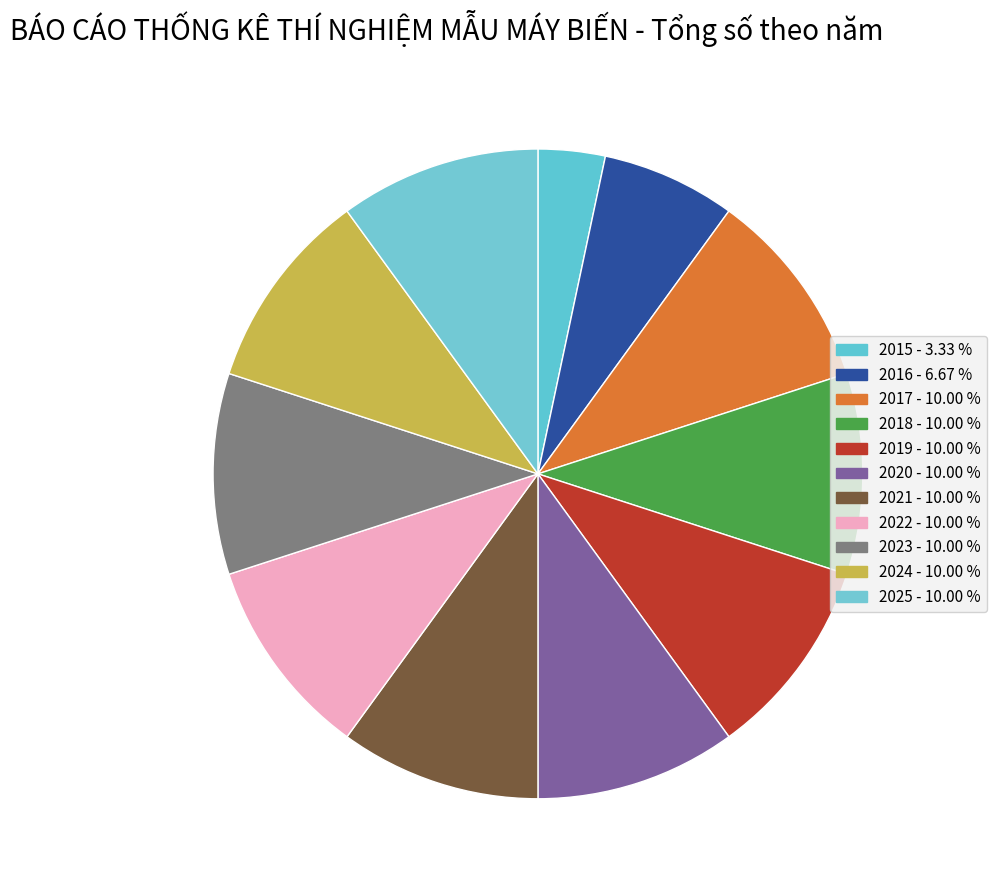

Is it true that 2017 is 10% of the pie?

True